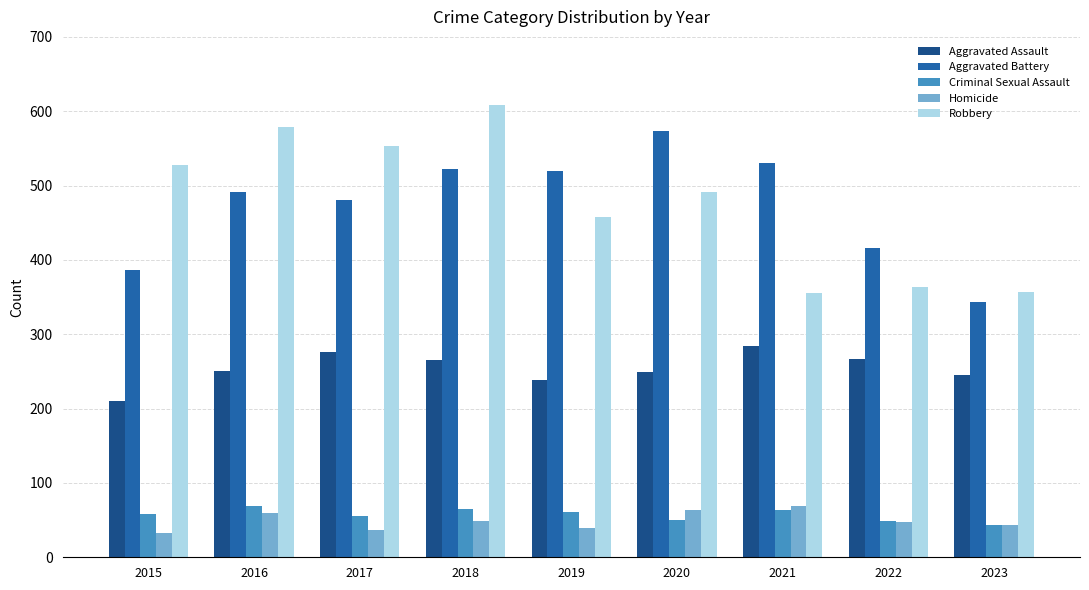

What is the minimum value for Criminal Sexual Assault?

43